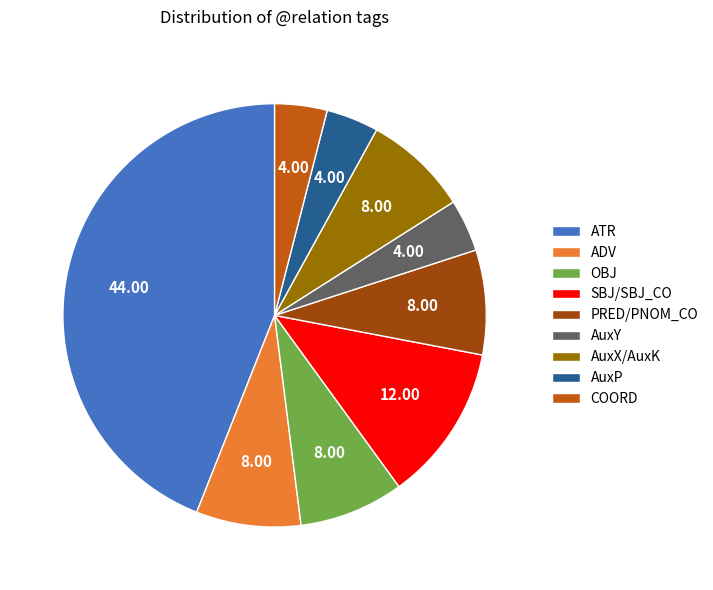

What is the largest slice in the pie chart?

ATR